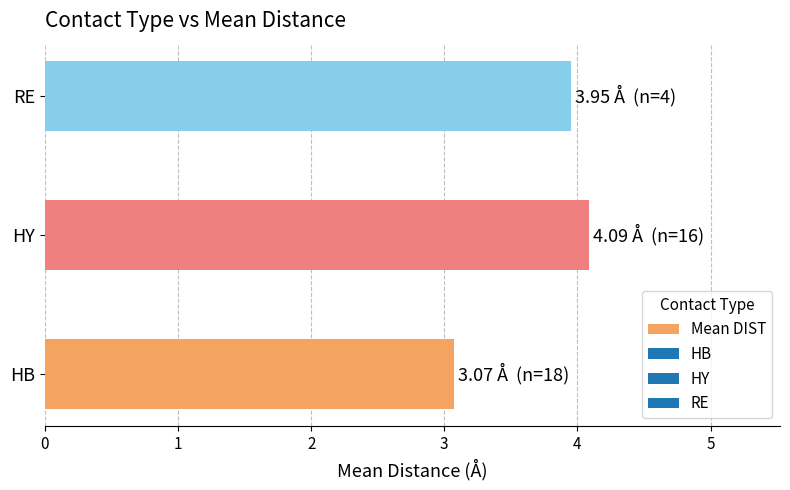

The value at RE is 4.0. True or false?

True